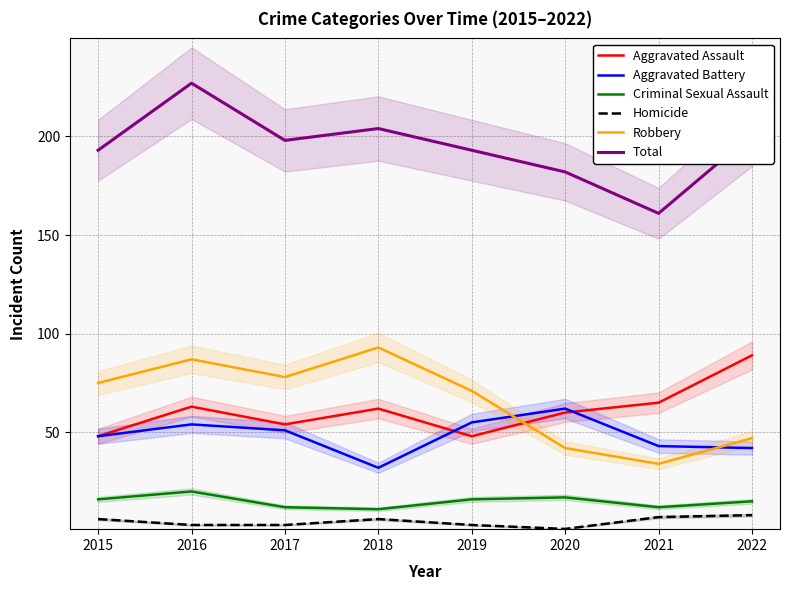

Rank the series by their maximum value, from highest to lowest.

Total, Robbery, Aggravated Assault, Aggravated Battery, Criminal Sexual Assault, Homicide